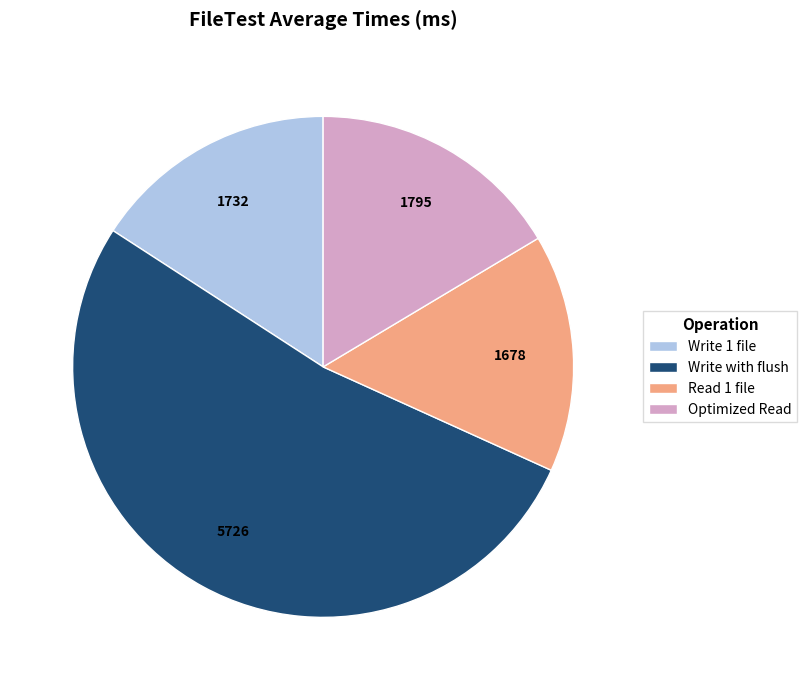

Approximately how many times larger is the value at Read 1 file compared to Write 1 file?

1.0